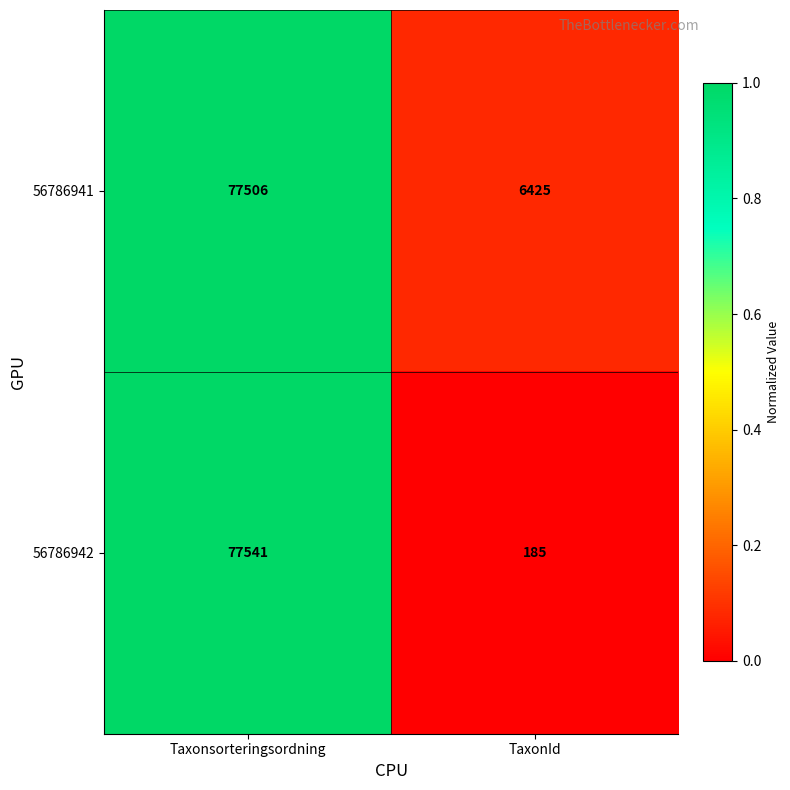

What is the sum of all 56786941 values?

83931